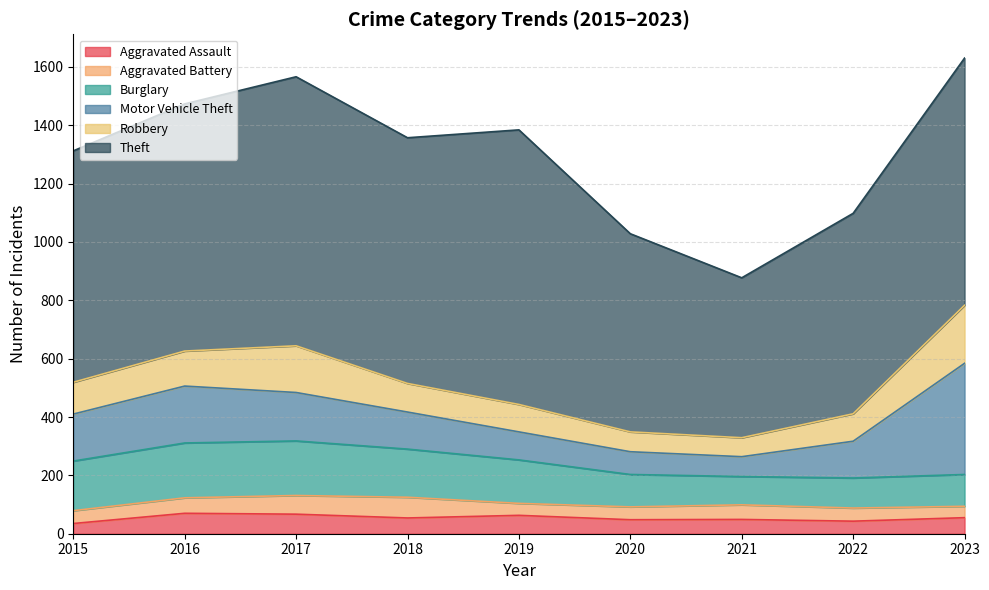

What is the difference between the Aggravated Assault values at 2022 and 2018?

11